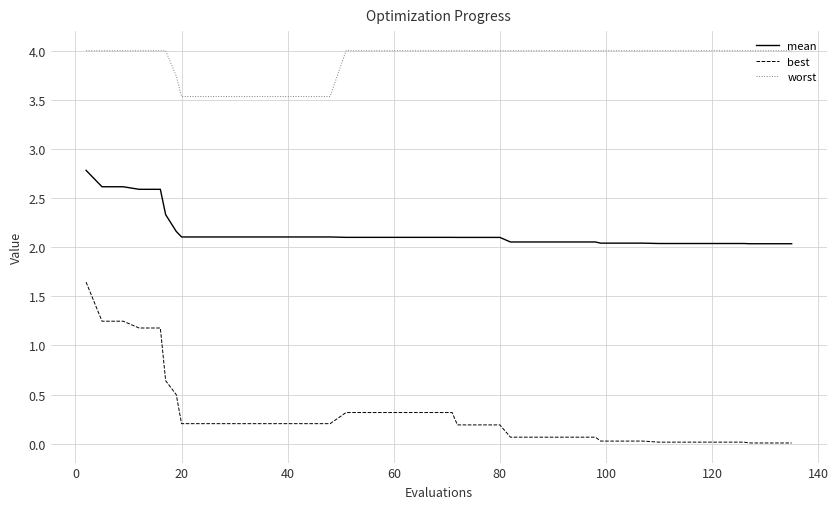

List the series in order of their peak value, highest first.

worst, mean, best